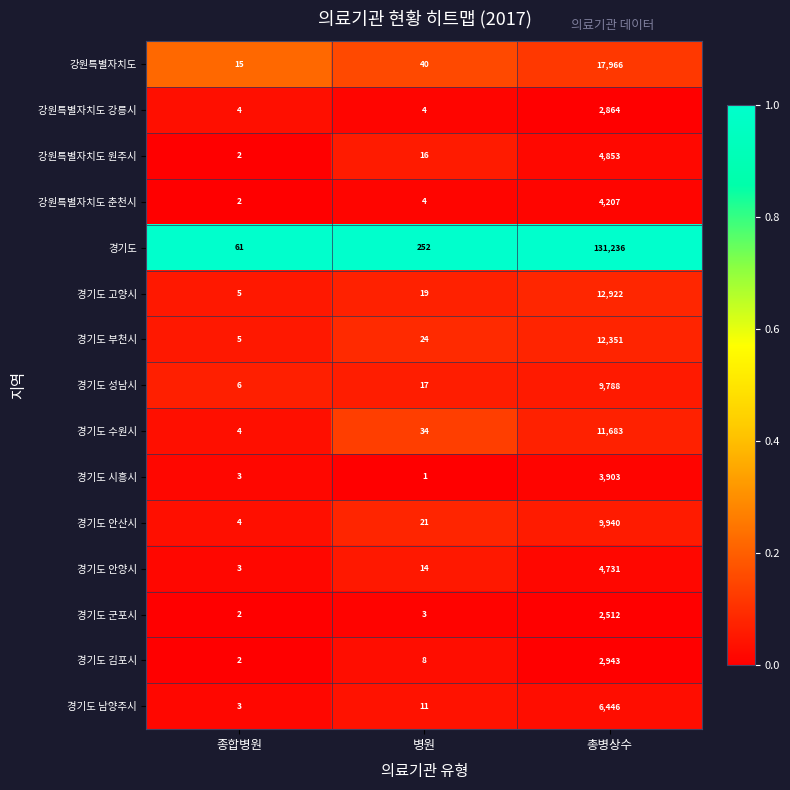

Is it true that 강원특별자치도 강릉시 equals 6 at 종합병원?

False